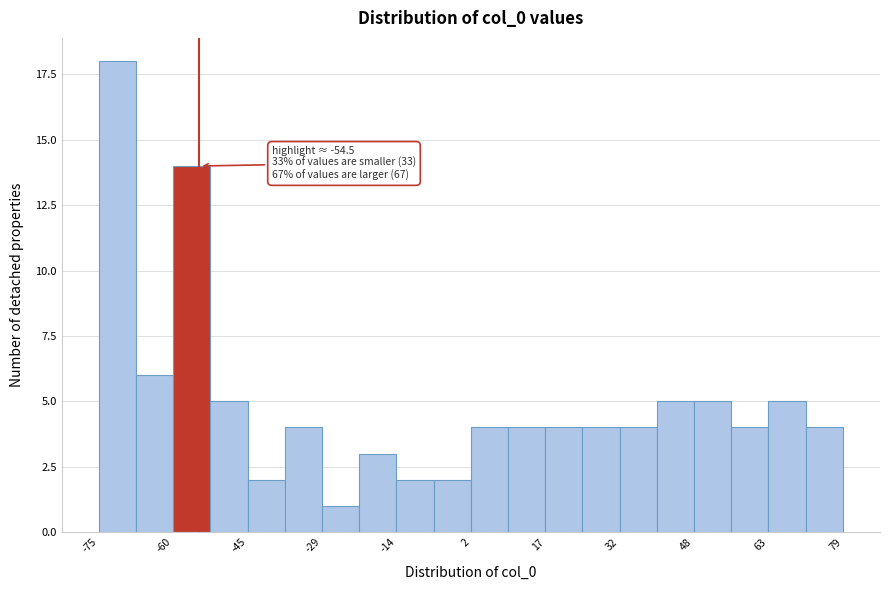

Around what value on the x-axis is the tallest bar? Give the approximate position of its centre, as read against the axis.

-72